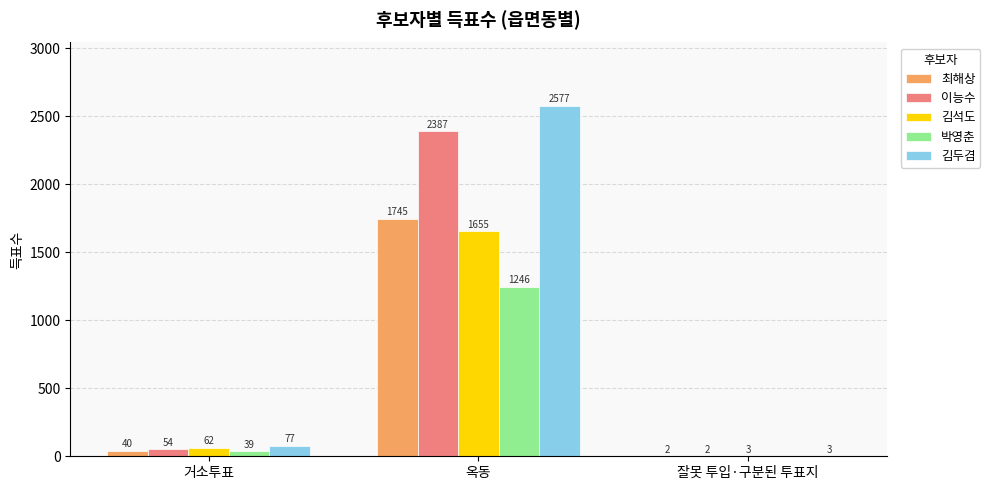

Between 거소투표 and 잘못 투입·구분된 투표지, which series saw the biggest shift?

김두겸